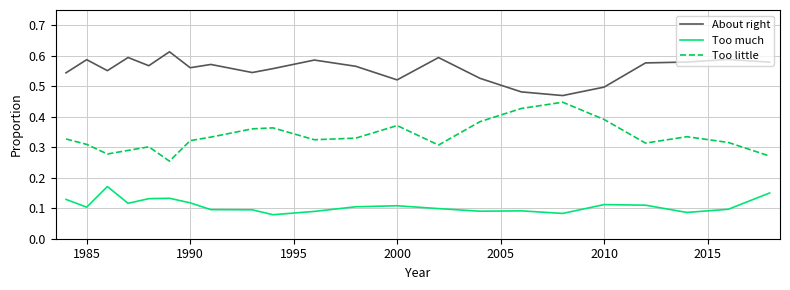

Which series has the largest total across all categories?

About right